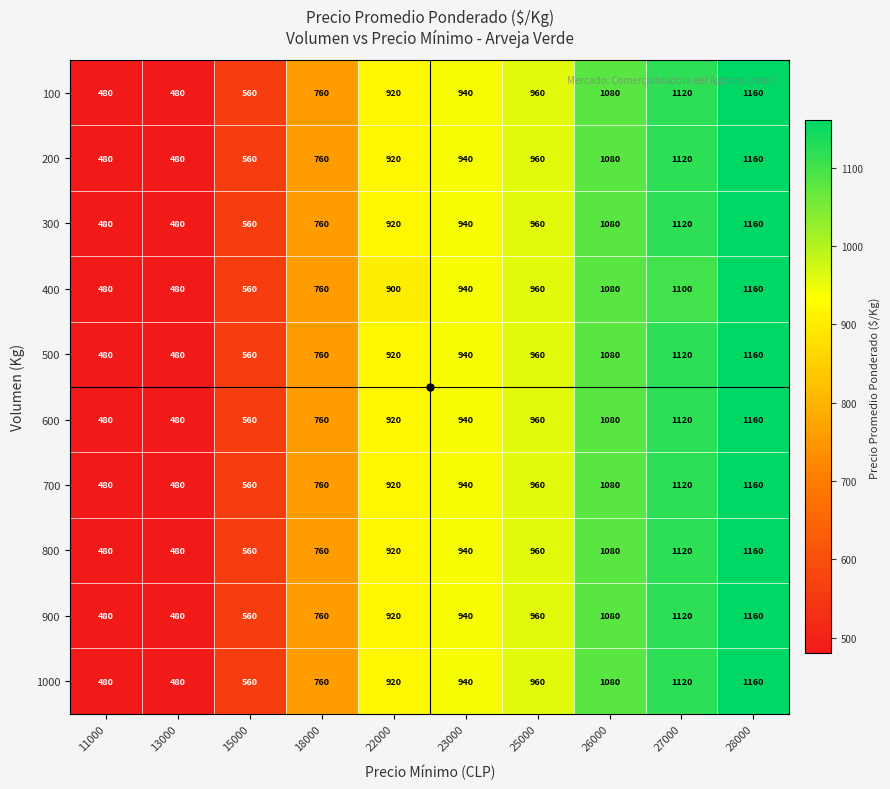

What value does the 500 series have at 11000, to the nearest 50?

500